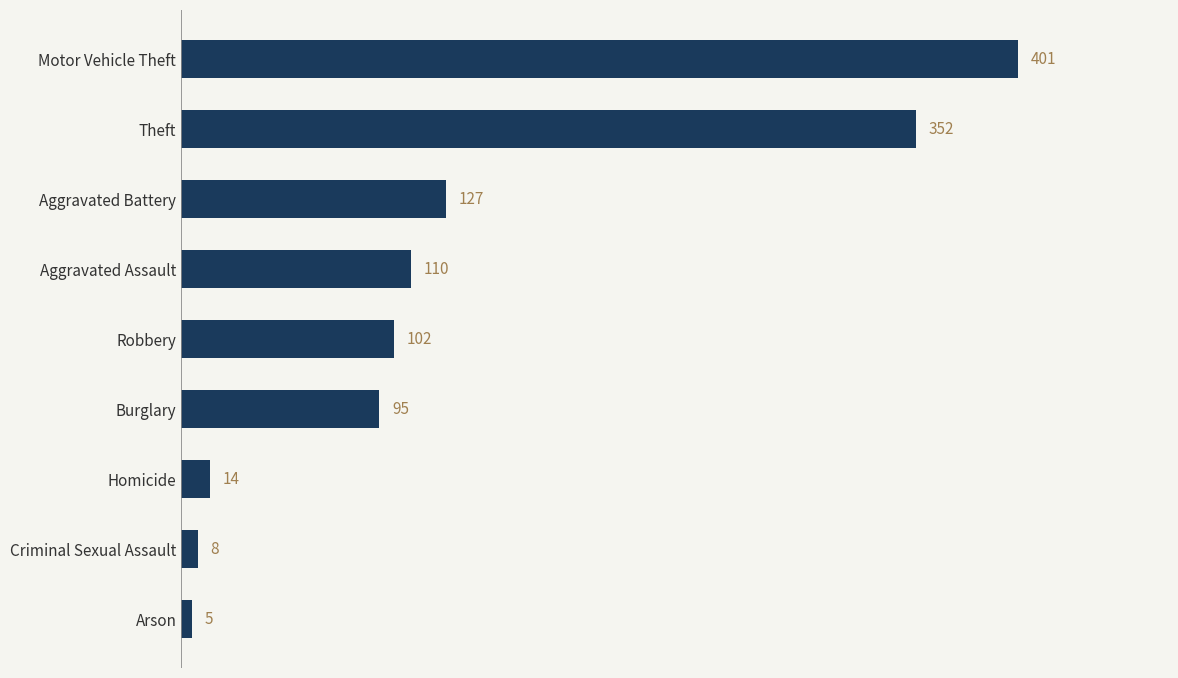

What is the difference between the second highest and minimum values?

347